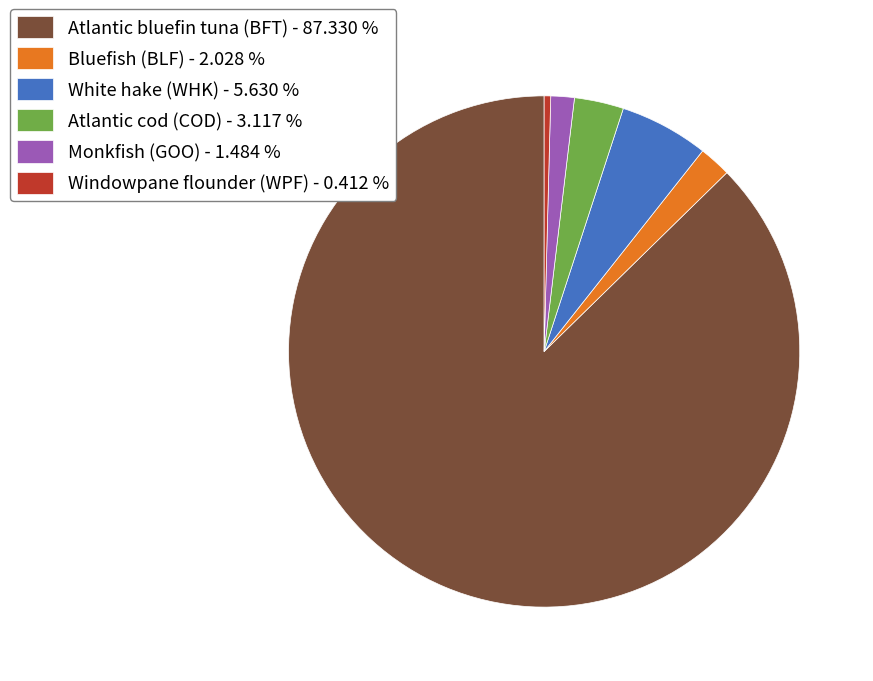

Rank the categories by value from lowest to highest.

Windowpane flounder (WPF), Monkfish (GOO), Bluefish (BLF), Atlantic cod (COD), White hake (WHK), Atlantic bluefin tuna (BFT)